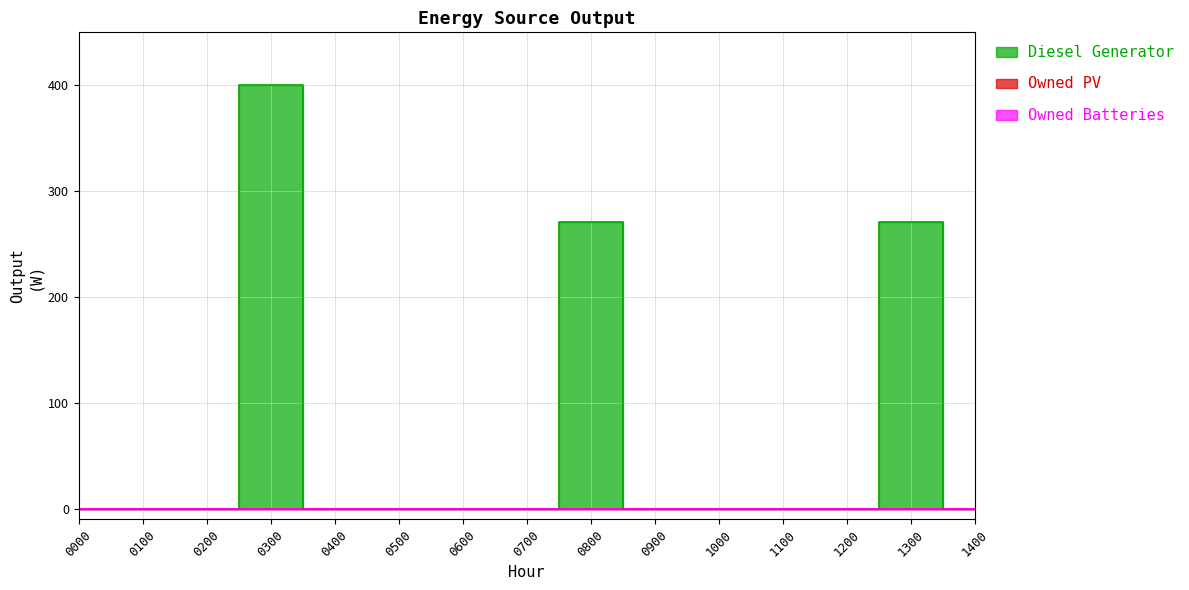

Where is Diesel Generator nearest to the value 200?

8